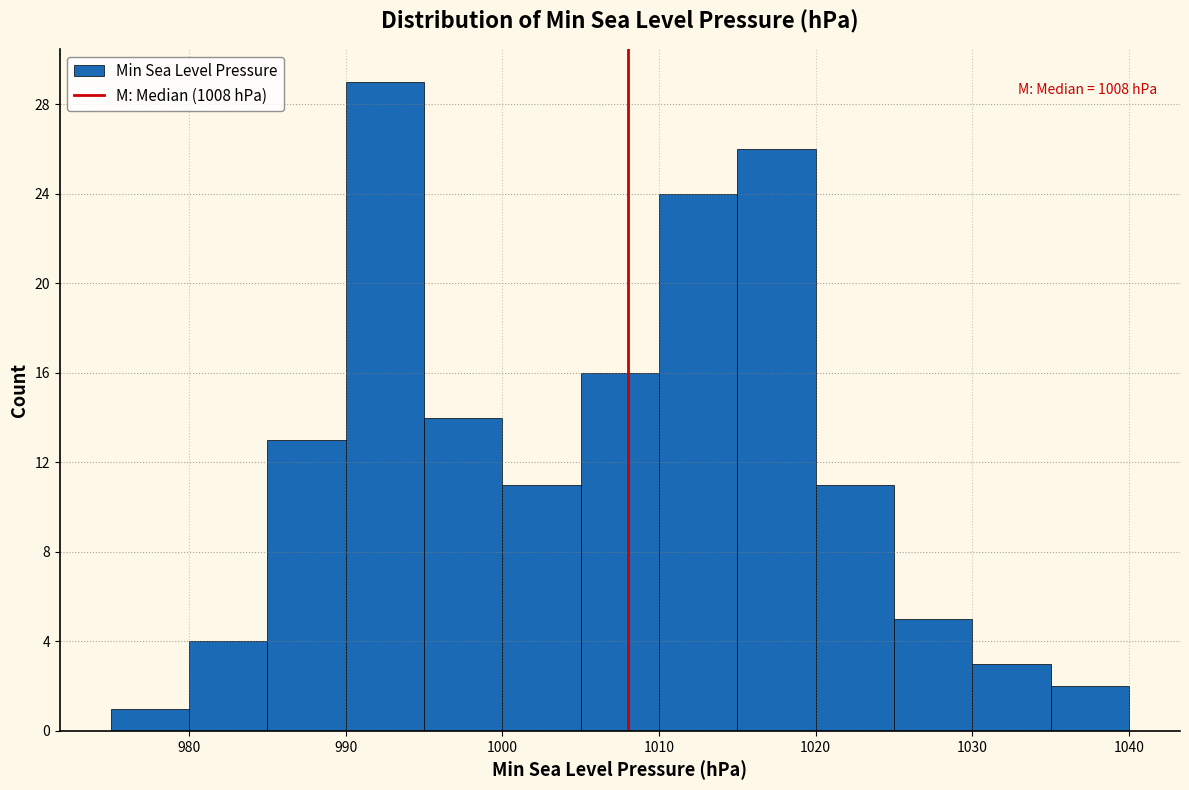

Which range on the x-axis has the tallest bar?

990 to 995